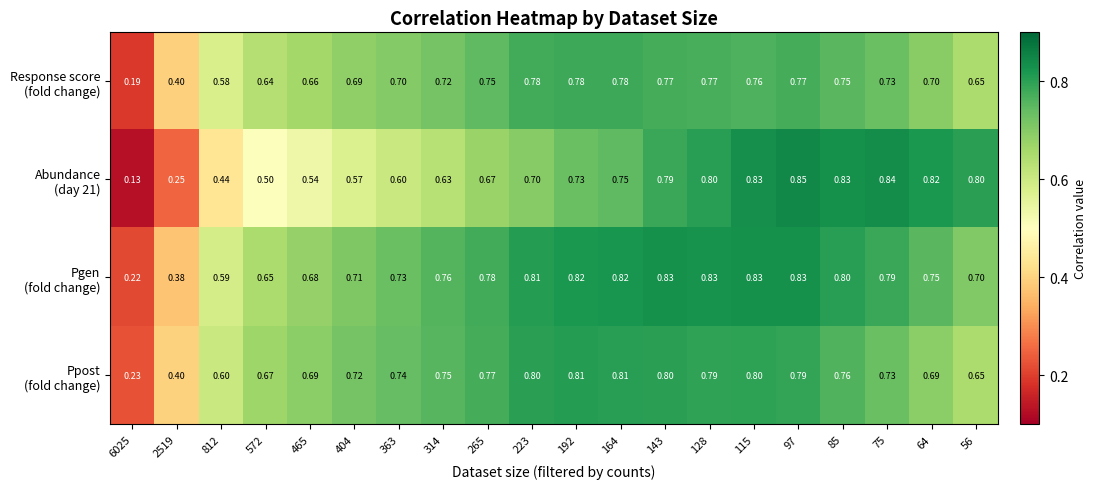

What is the spread (max minus min) of values at 404?

0.1